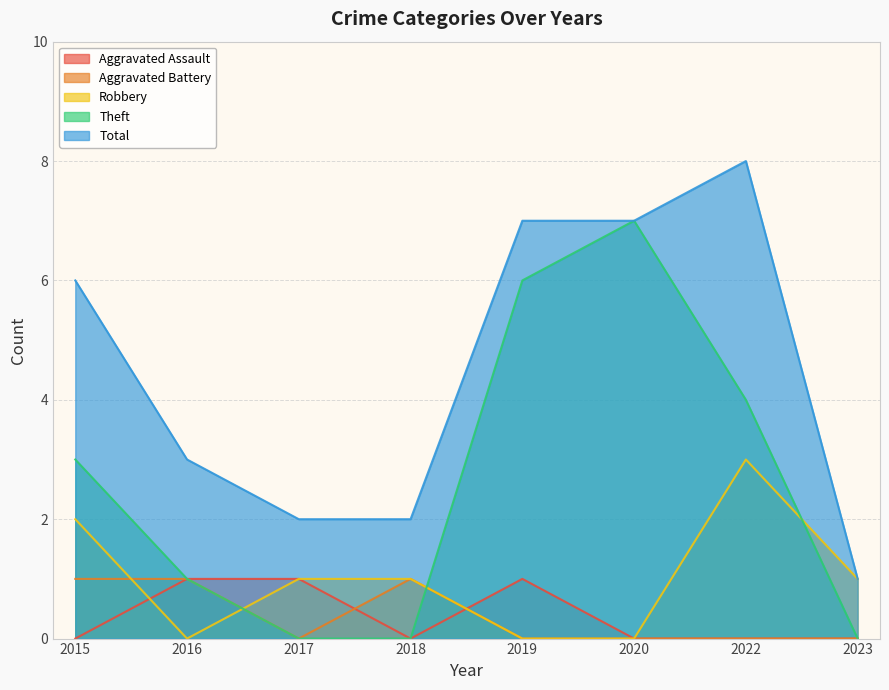

Is it true that Aggravated Battery equals 1 at 2018?

True